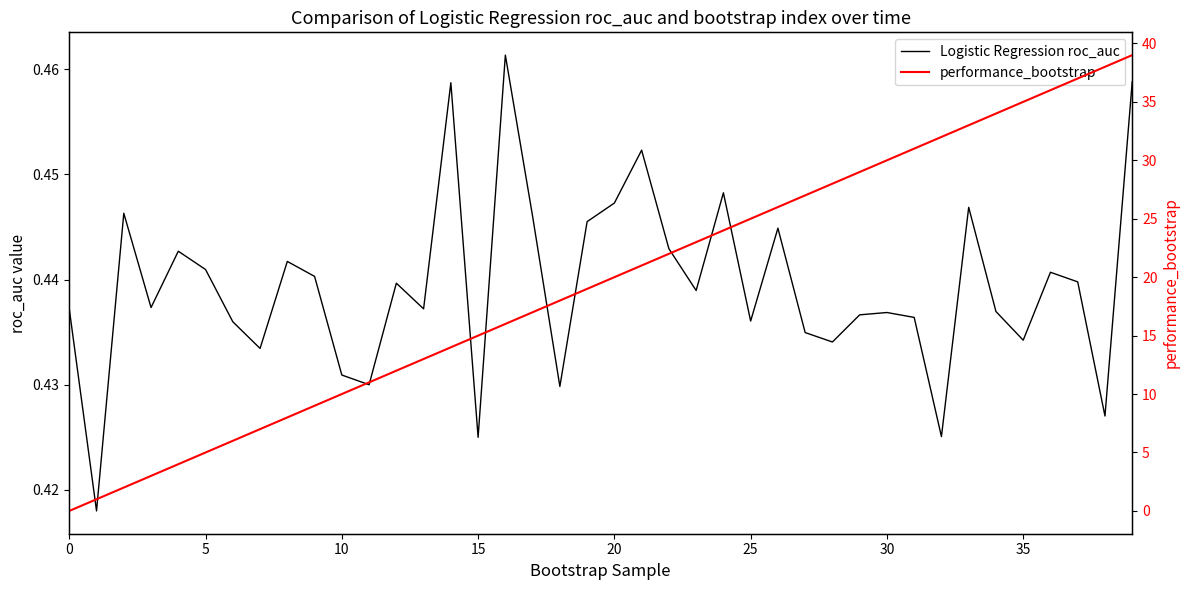

Is the value of performance_bootstrap at 36 greater than the value of Logistic Regression roc_auc at 36?

Yes